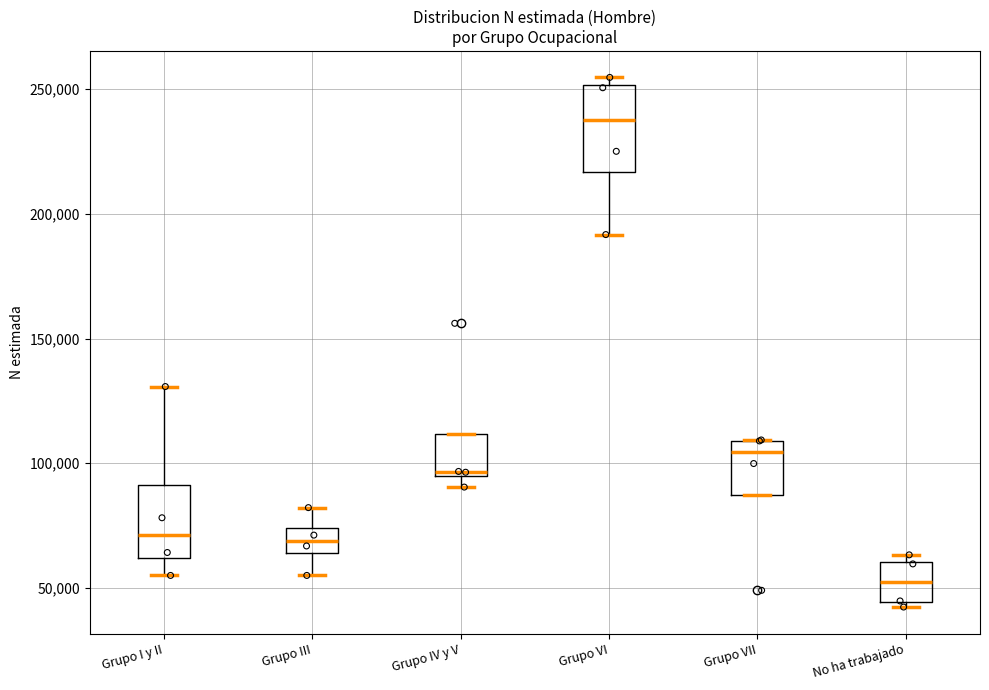

Comparing the boxes themselves (not the whiskers), which one is the tallest?

Grupo VI